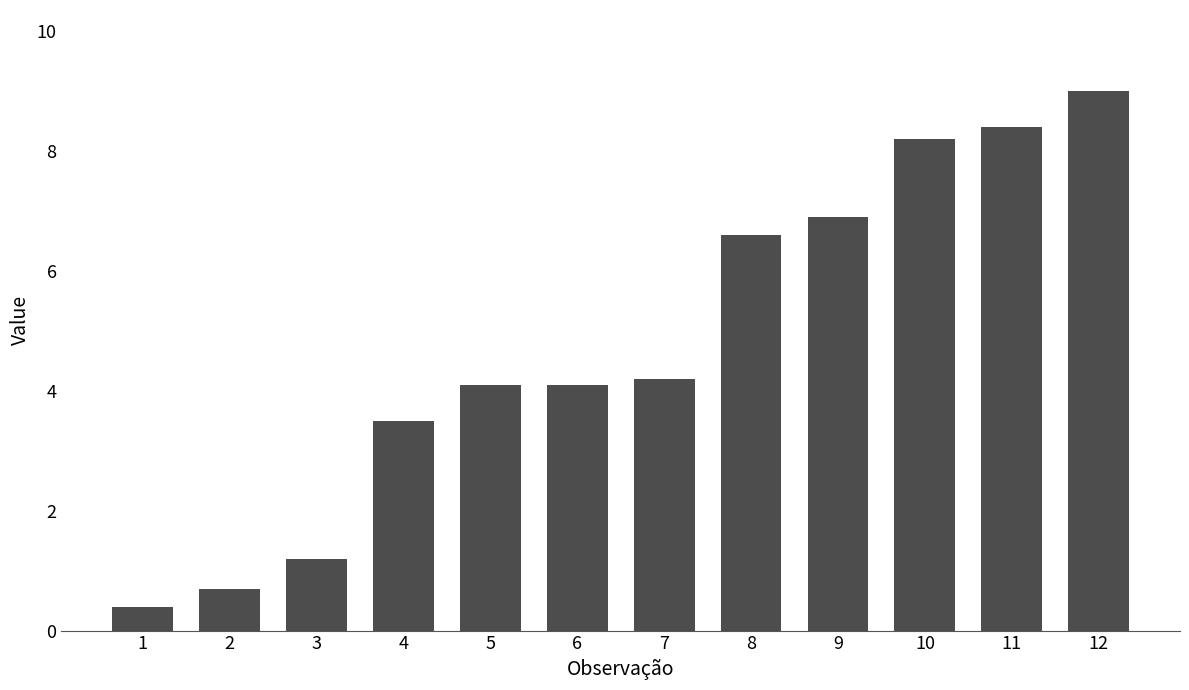

How many bars are there in total?

12